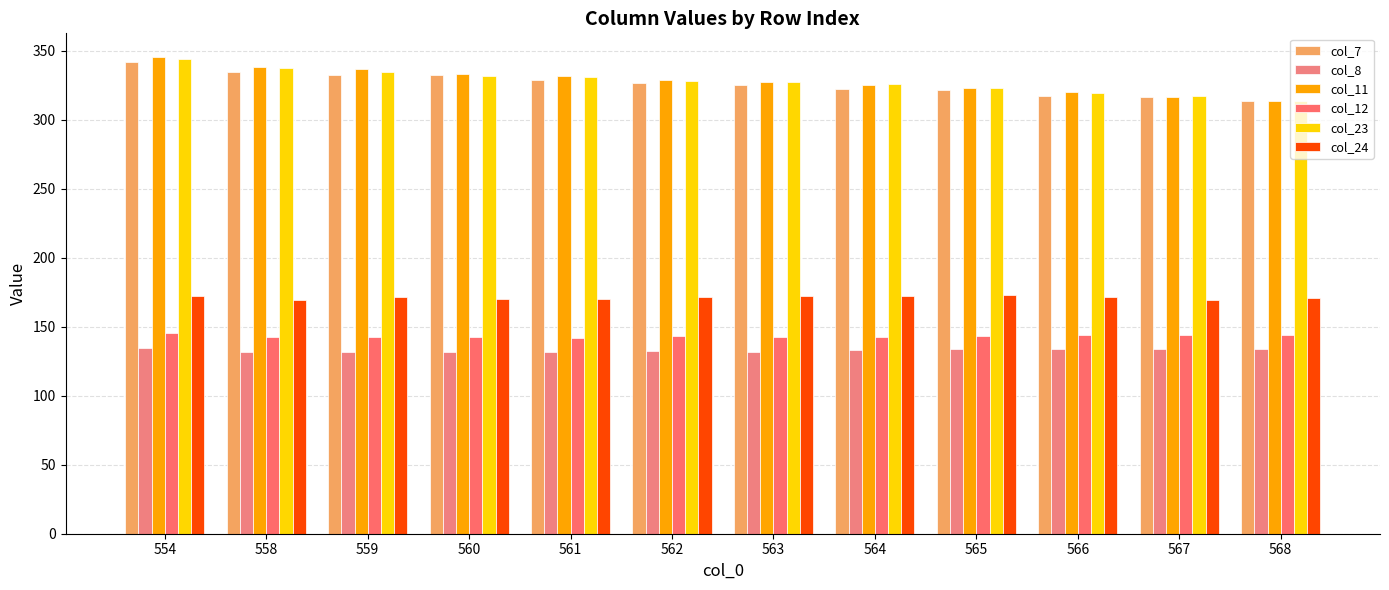

Reading left to right, extract all data points from this chart.

col_7: 341.7	334.7	332.6	332.9	328.9	326.8	325.0	322.4	321.6	317.6	316.5	314.0
col_8: 134.3	132.0	131.6	131.5	132.0	132.4	131.9	132.9	133.7	134.0	134.2	134.0
col_11: 345.5	338.6	336.6	333.4	331.9	328.9	327.5	325.3	323.0	320.0	316.7	313.7
col_12: 145.5	142.5	142.4	142.5	142.2	143.2	142.5	142.6	143.6	144.2	144.0	144.3
col_23: 343.8	337.5	334.8	332.1	331.1	328.5	327.5	325.9	323.1	319.4	317.7	313.7
col_24: 172.6	169.6	171.5	170.2	170.3	171.4	172.3	172.3	172.8	171.6	169.2	170.8